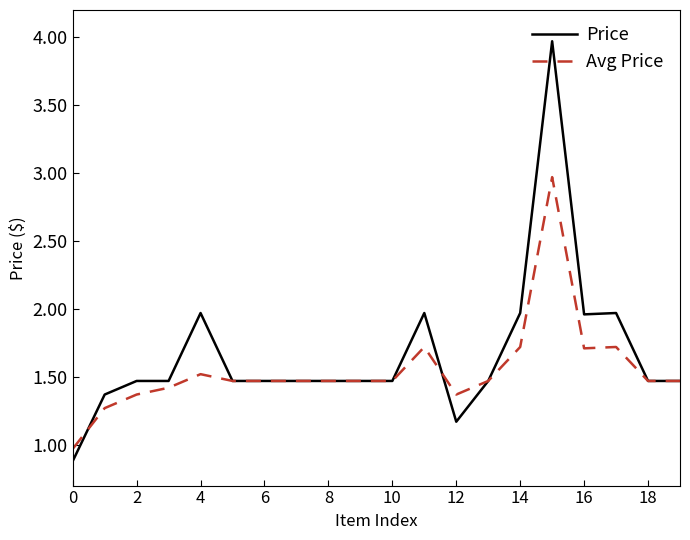

List the series in order of their peak value, highest first.

Price, Avg Price